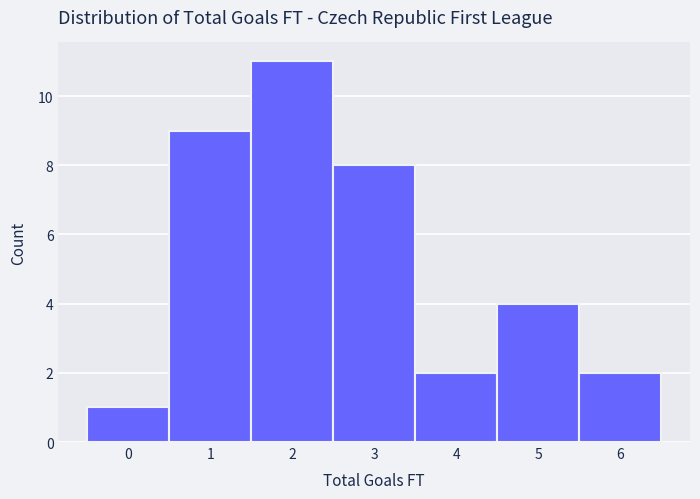

Over which range of the x-axis is the bar tallest?

1.5 to 2.5